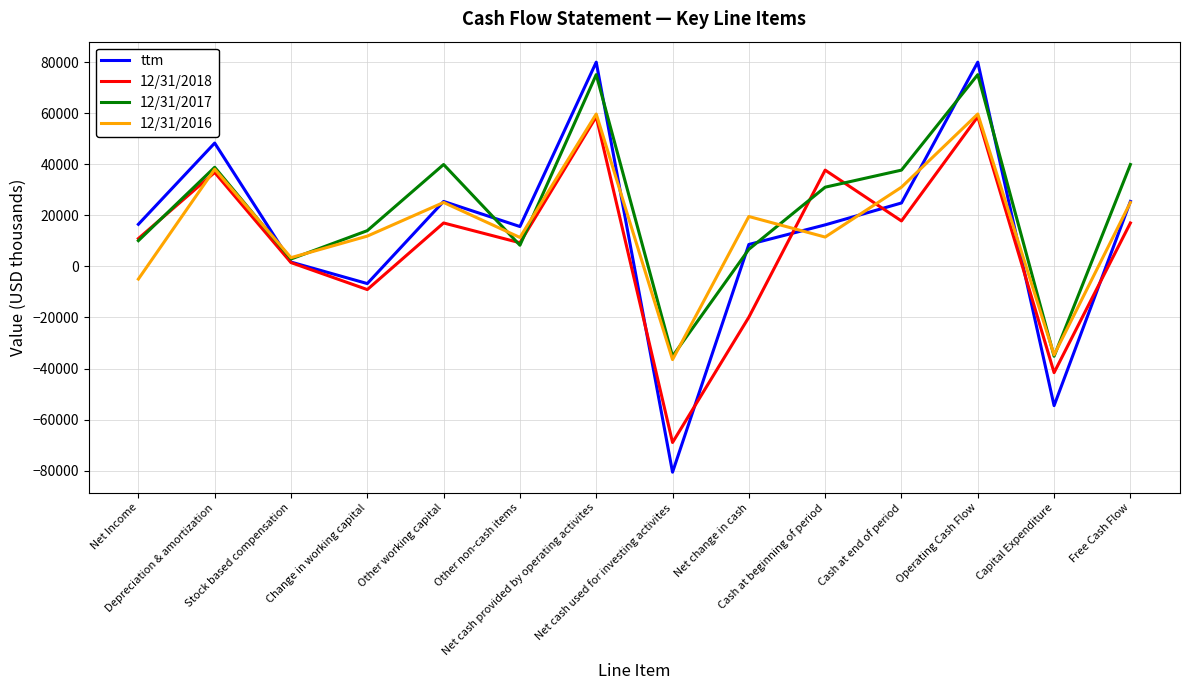

Which series has the largest range (max minus min)?

ttm